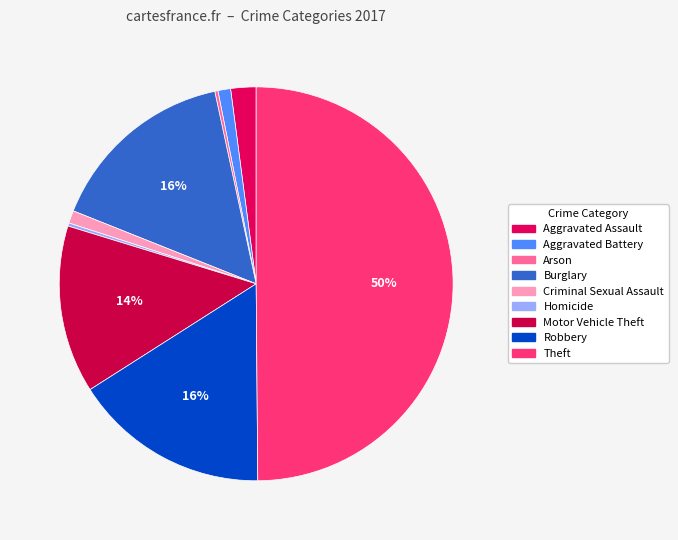

Is Arson the majority of the pie?

No